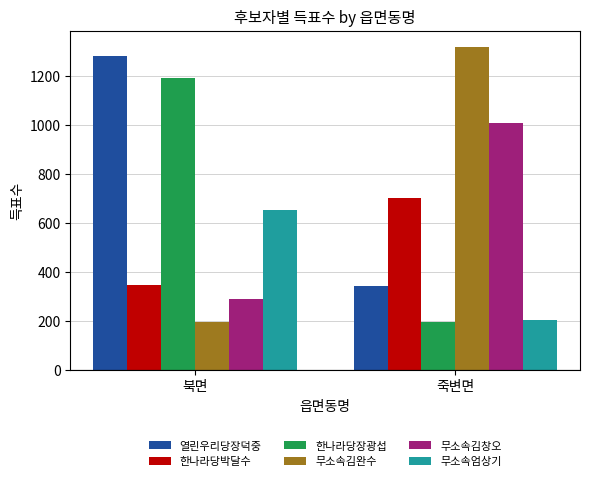

How many data points in 한나라당박달수 are less than 704?

1